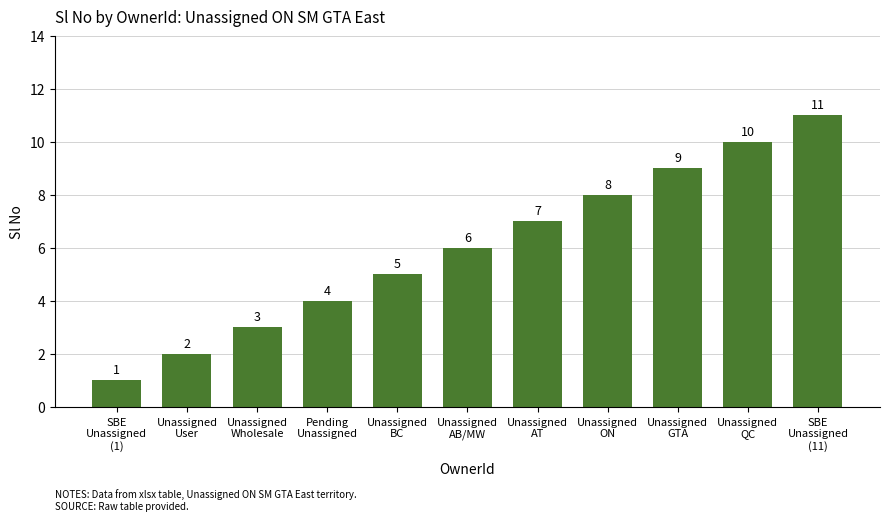

The value at Unassigned
ON is 12. True or false?

False